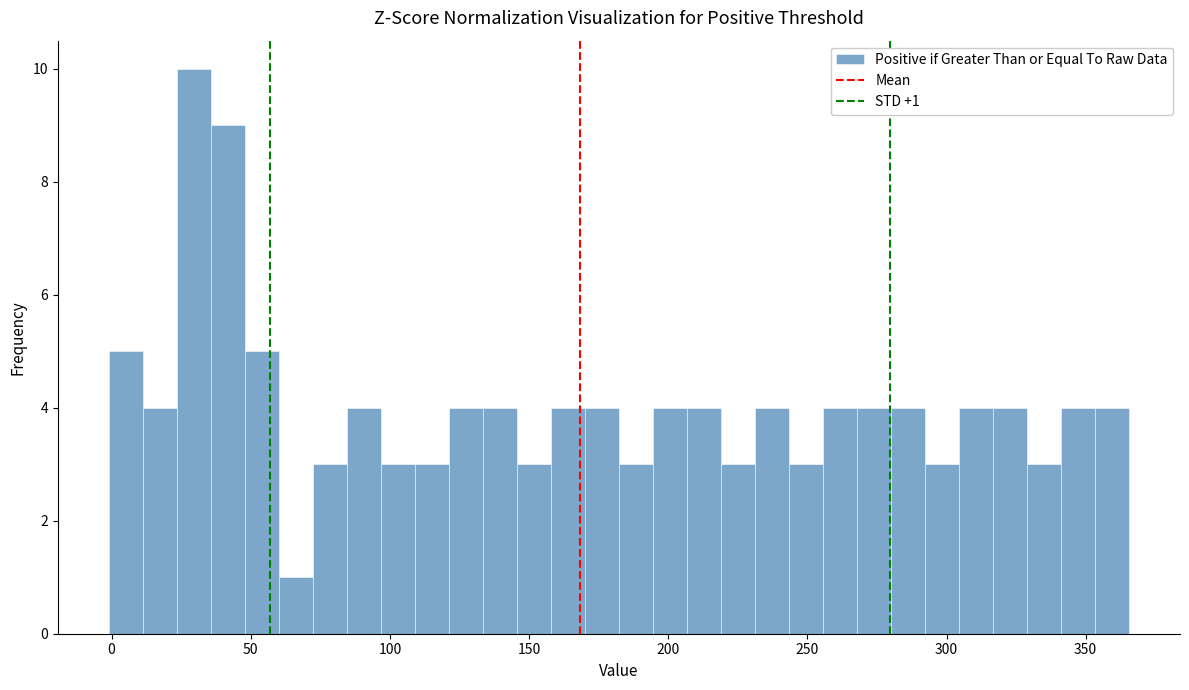

Read against the x-axis, roughly where is the centre of the tallest bar?

30